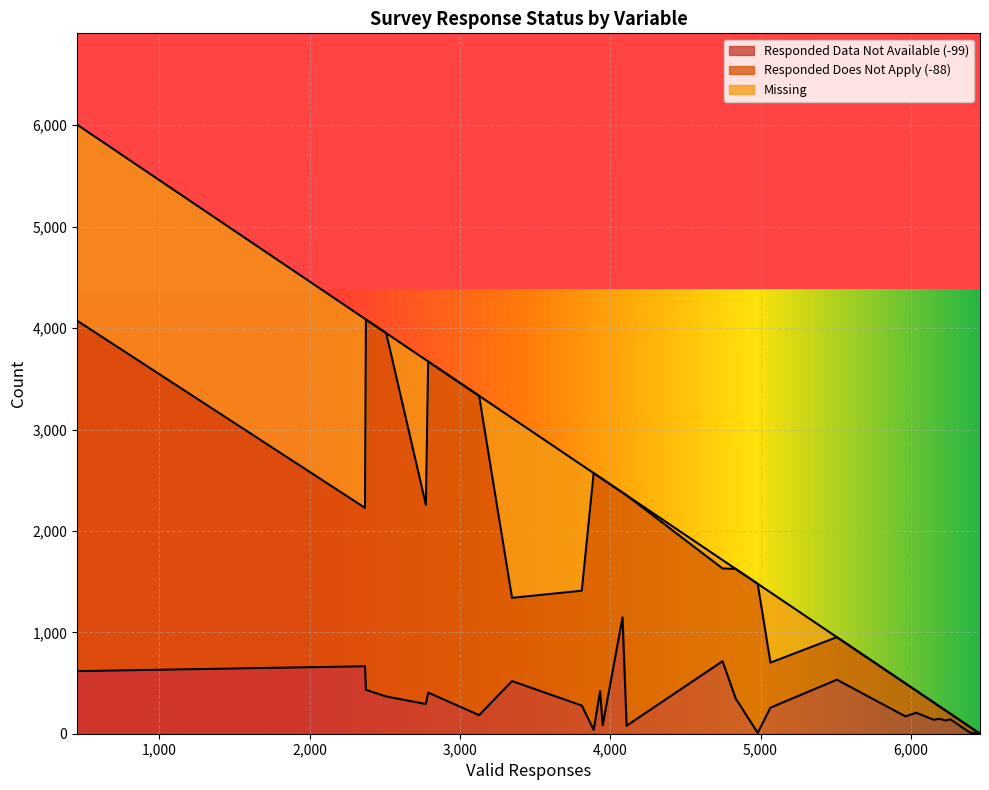

How many interior local peaks does the Responded Does Not Apply (-88) series have?

7